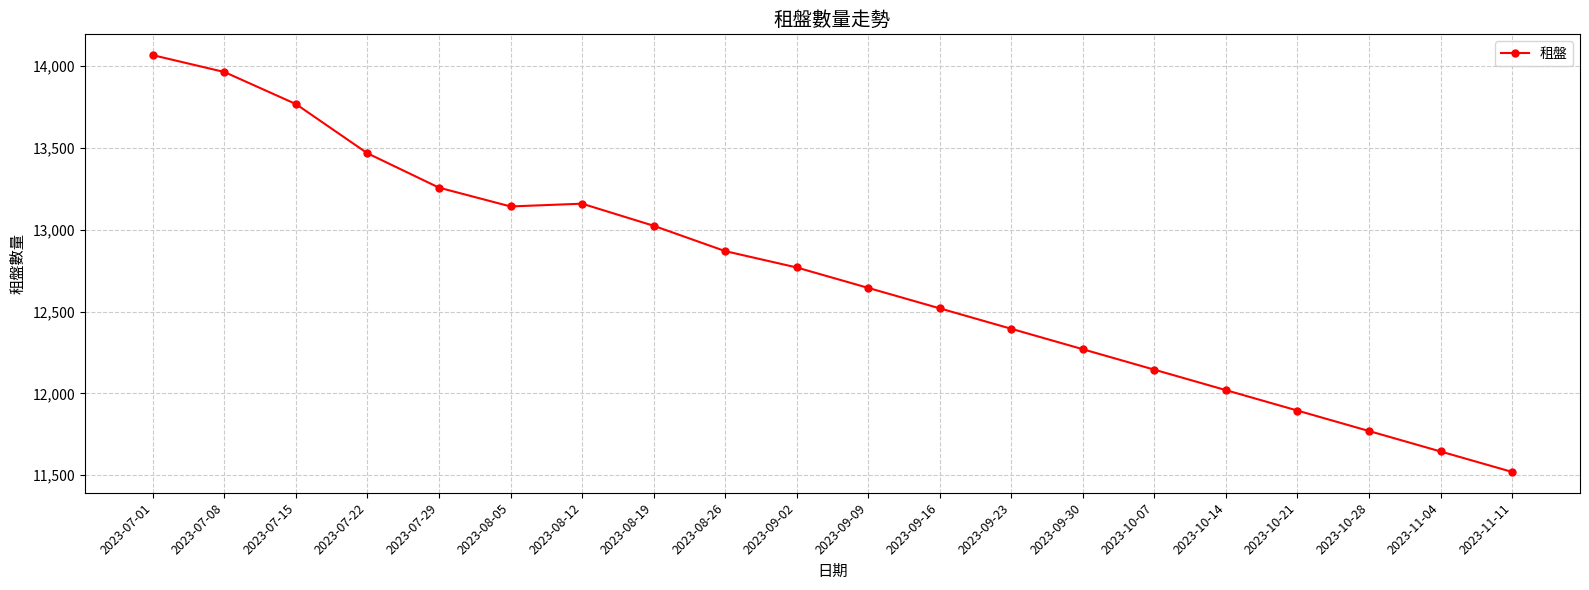

Reading left to right, what are all the values shown in this chart?

14068	13965	13769	13468	13258	13143	13160	13025	12870	12770	12645	12520	12395	12270	12145	12020	11895	11770	11645	11520